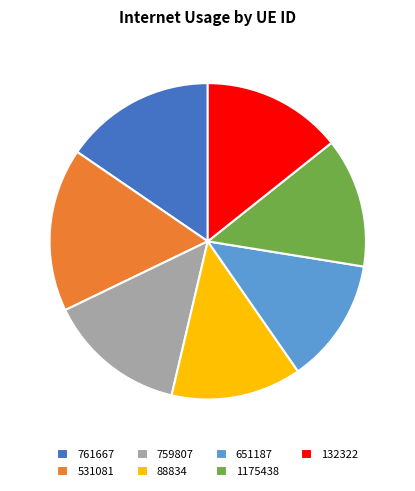

Which slice is the largest?

531081